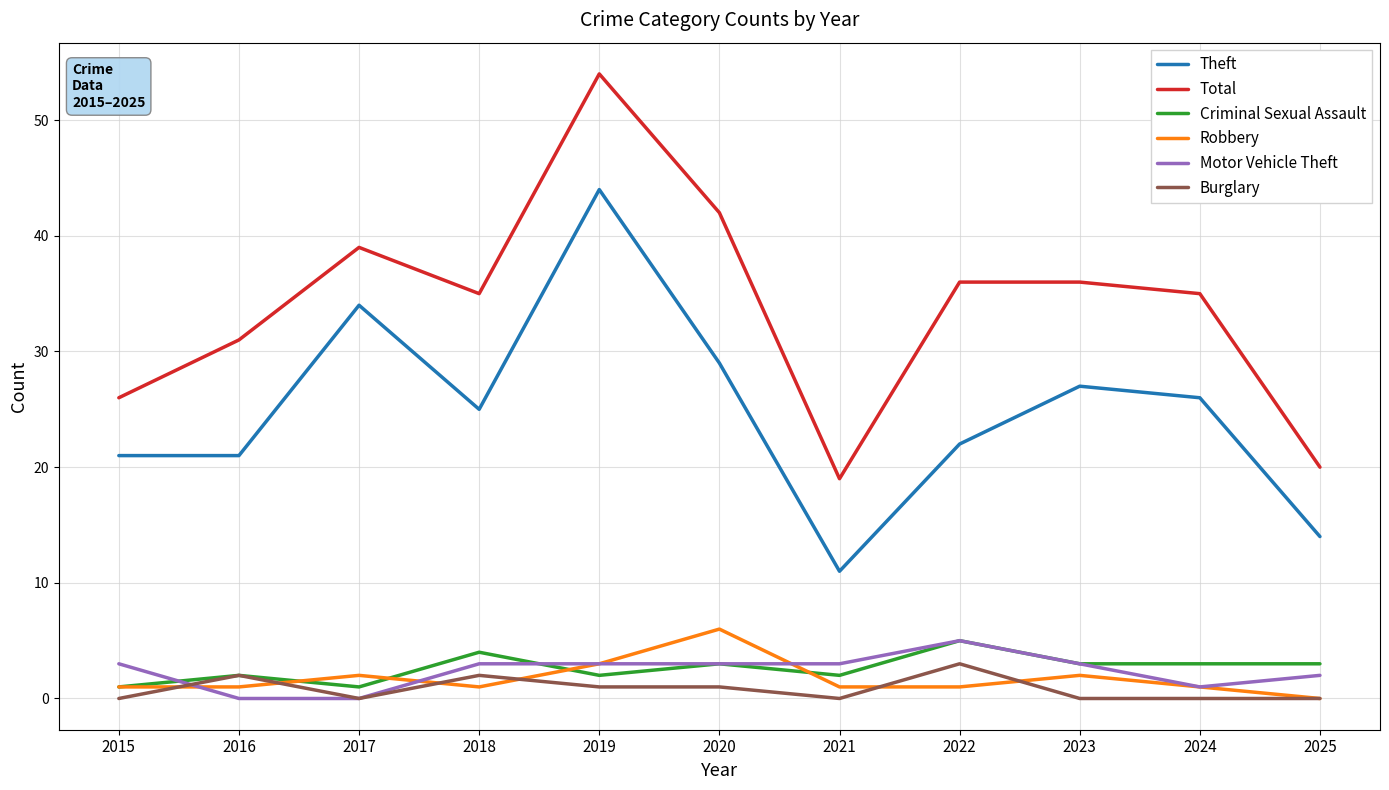

What is the maximum value for Motor Vehicle Theft?

5